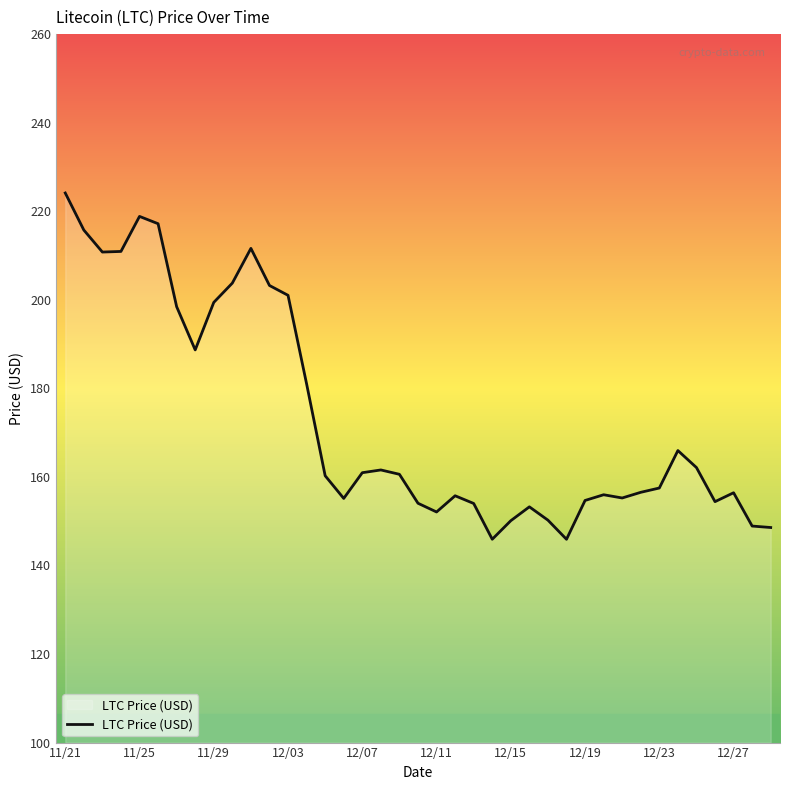

What is the greatest value displayed?

224.1